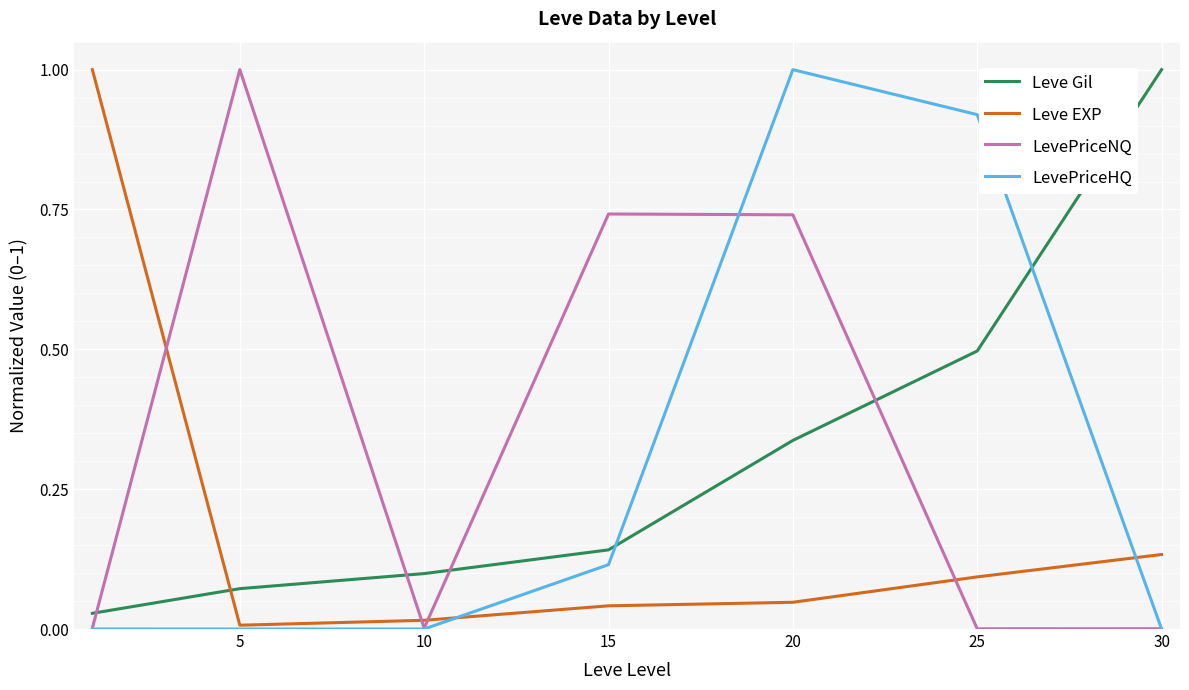

What is the maximum value shown in the chart?

1.0